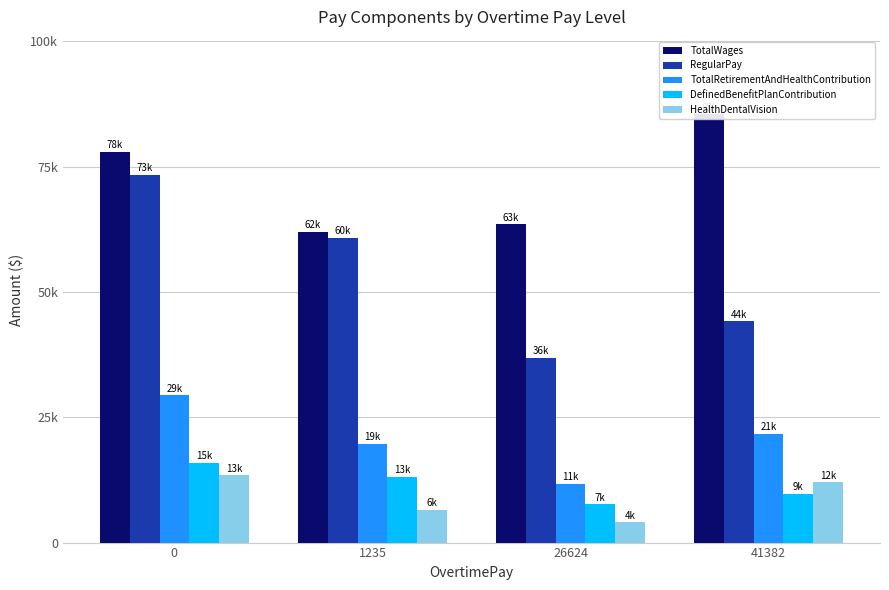

Rank the series by their maximum value, from lowest to highest.

HealthDentalVision, DefinedBenefitPlanContribution, TotalRetirementAndHealthContribution, RegularPay, TotalWages